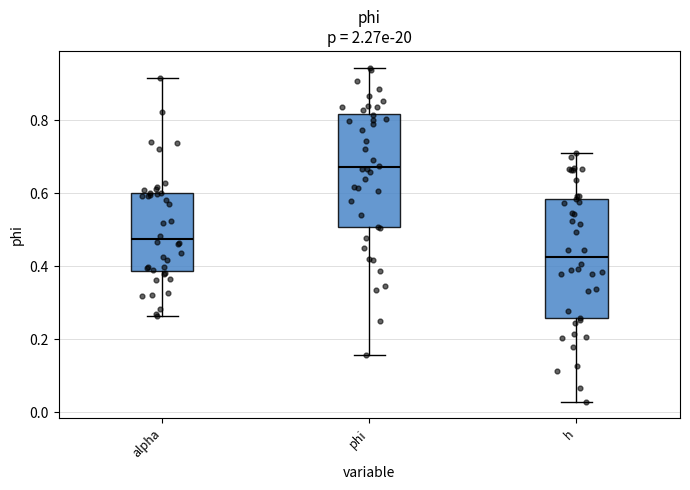

Reading left to right, transcribe this box plot: for each box, give where its median line is, the range the box spans, and where its two whiskers end, as read against the y-axis. The values are not printed on the chart, so give them approximately, as read against the axis.

alpha: median 0.48, box 0.38 to 0.60, whiskers 0.26 to 0.92
phi: median 0.68, box 0.50 to 0.82, whiskers 0.16 to 0.94
h: median 0.42, box 0.26 to 0.58, whiskers 0.02 to 0.70